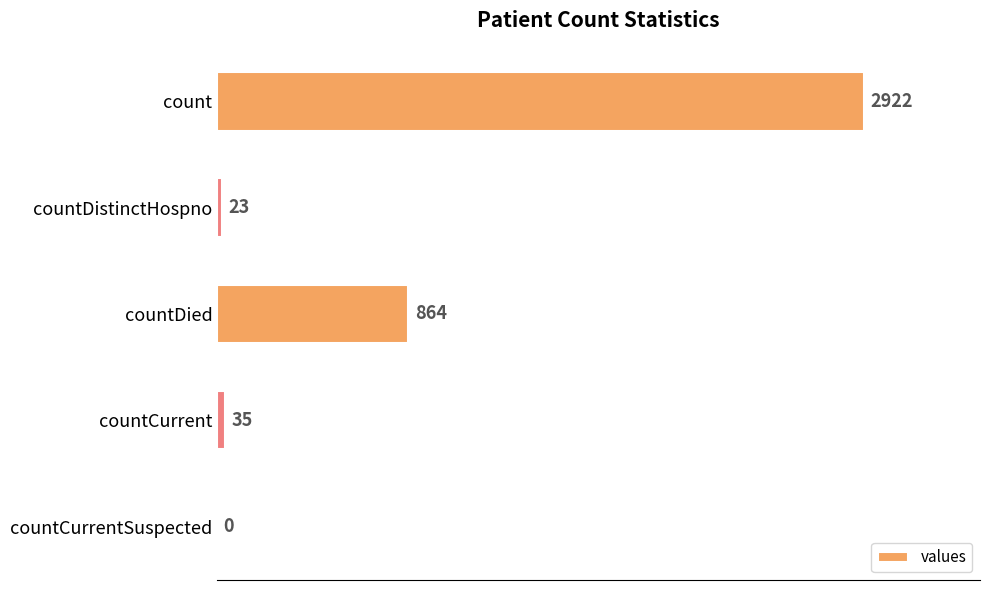

What is the sum of all values?

3844